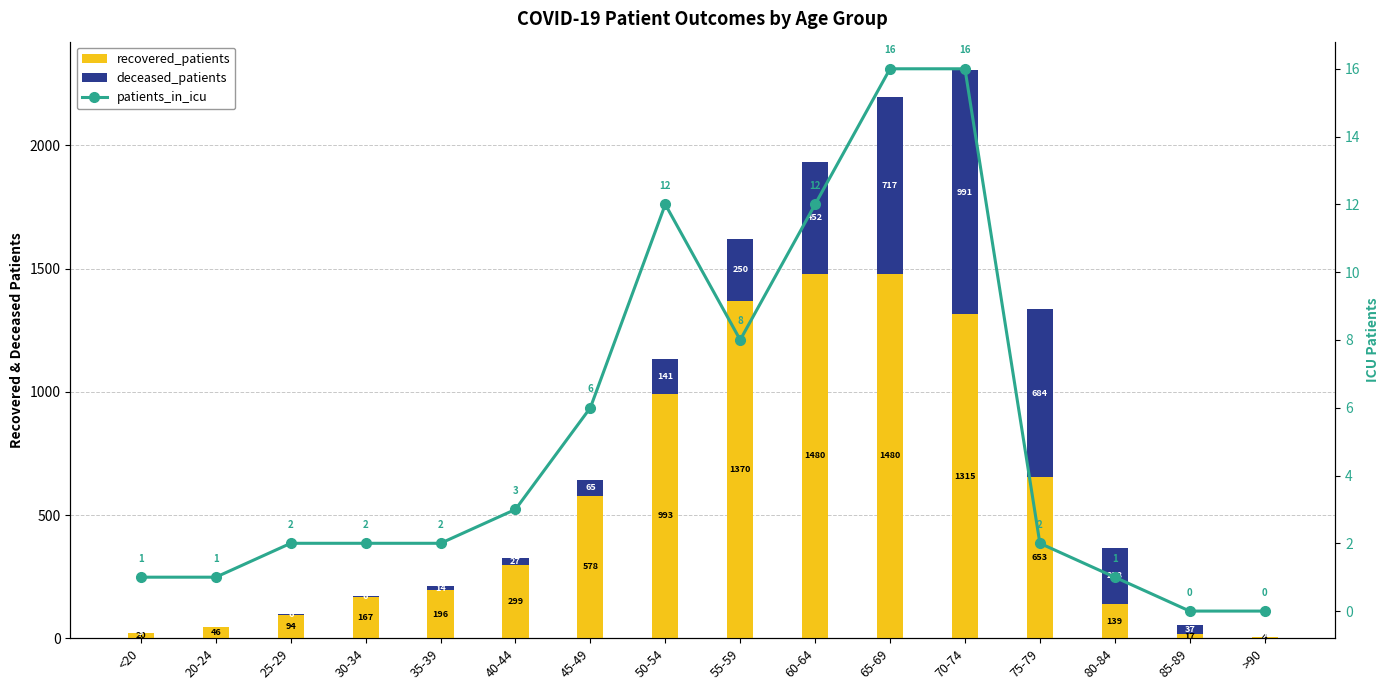

Reading left to right, extract all data points from this chart.

recovered_patients: <20=20	20-24=46	25-29=94	30-34=167	35-39=196	40-44=299	45-49=578	50-54=993	55-59=1370	60-64=1480	65-69=1480	70-74=1315	75-79=653	80-84=139	85-89=17	>90=4
deceased_patients: <20=3	20-24=0	25-29=6	30-34=6	35-39=14	40-44=27	45-49=65	50-54=141	55-59=250	60-64=452	65-69=717	70-74=991	75-79=684	80-84=228	85-89=37	>90=2
patients_in_icu: <20=1	20-24=1	25-29=2	30-34=2	35-39=2	40-44=3	45-49=6	50-54=12	55-59=8	60-64=12	65-69=16	70-74=16	75-79=2	80-84=1	85-89=0	>90=0